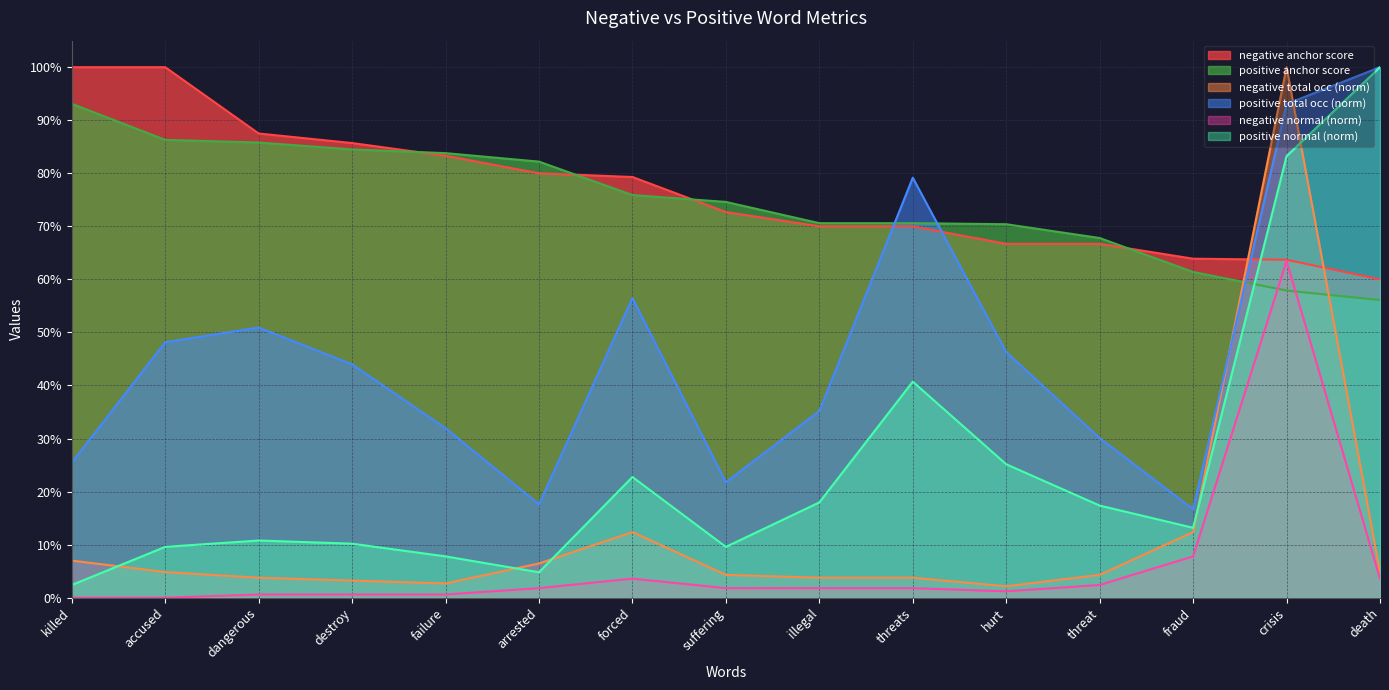

At which category does positive normal reach its first local peak?

dangerous